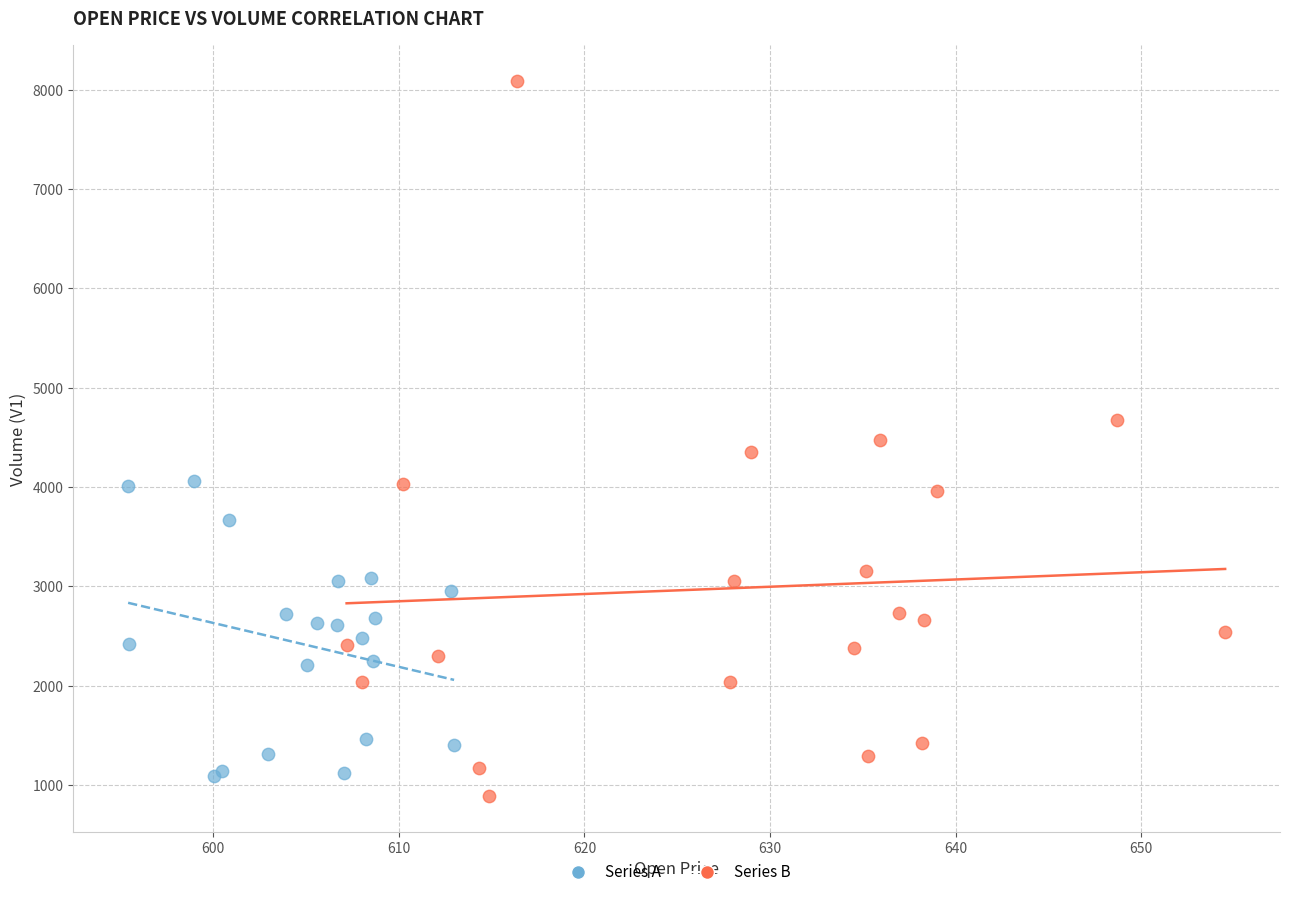

Which series has the largest Y range (max minus min)?

Series B